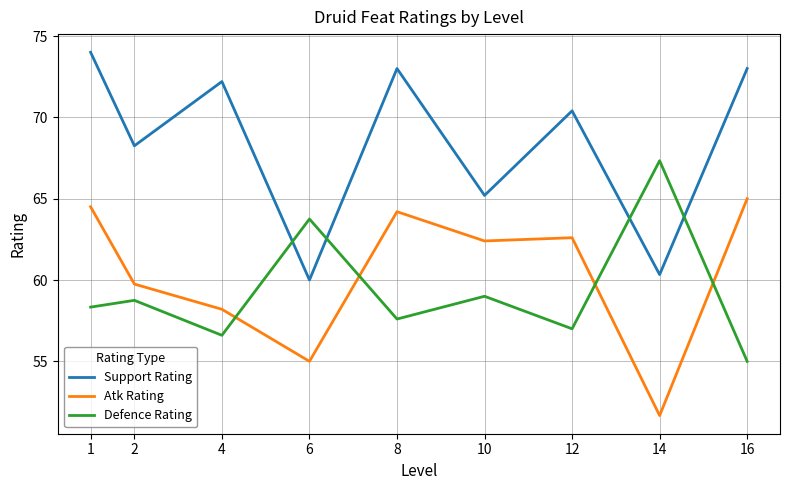

Is this an area chart (filled region under the line)?

No